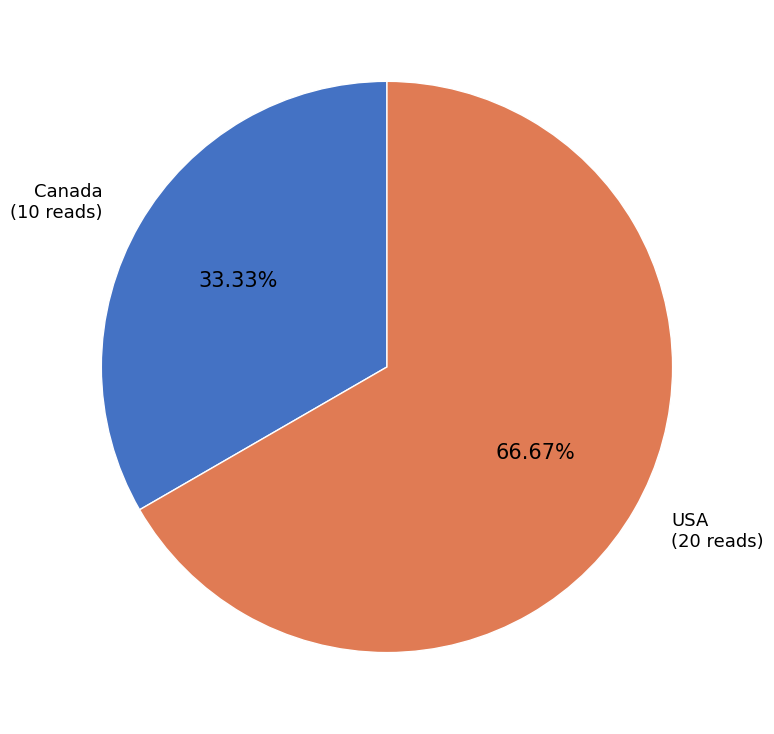

Which slice represents more than half of the pie?

USA